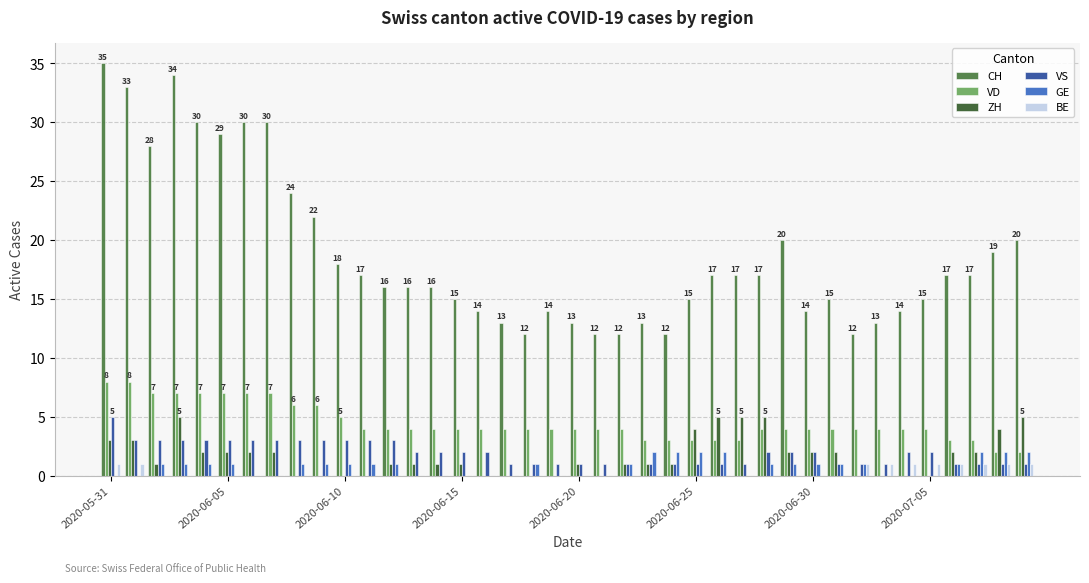

Count the VS values in the range 1 to 3.

39